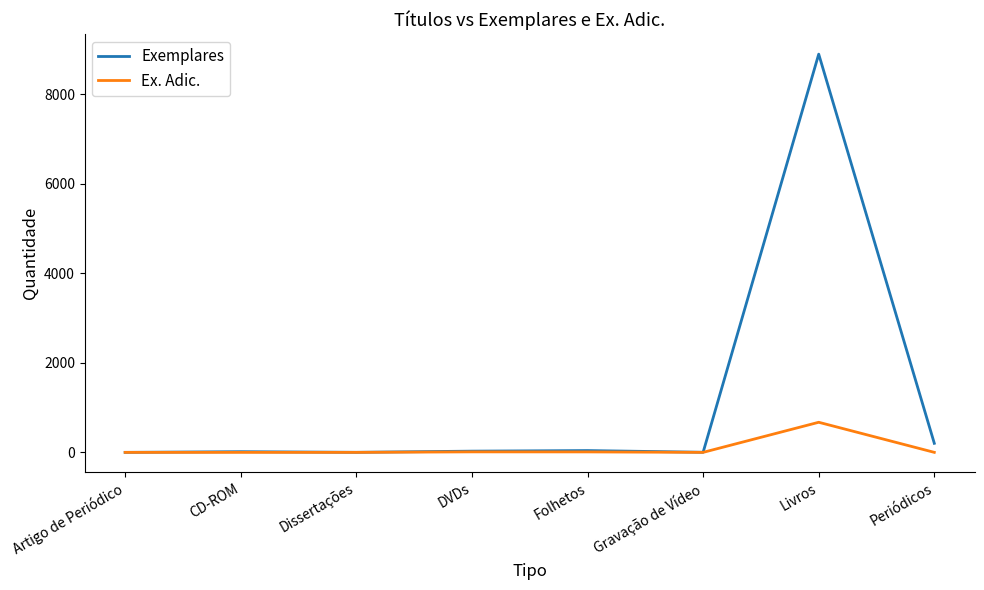

The value of Ex. Adic. at Gravação de Vídeo is 0. True or false?

True